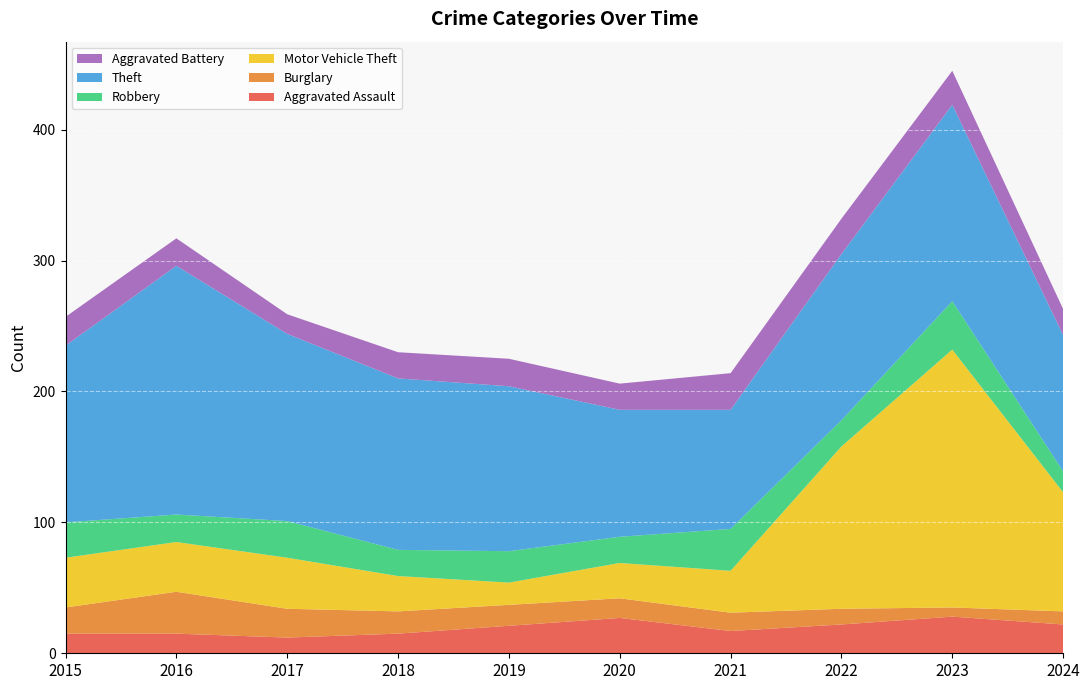

Reading left to right, transcribe all the data shown in this chart.

Aggravated Assault: 15	15	12	15	21	27	17	22	28	22
Burglary: 20	32	22	17	16	15	14	12	7	10
Motor Vehicle Theft: 38	38	39	27	17	27	32	124	197	91
Robbery: 27	21	28	20	24	20	32	20	37	16
Theft: 135	190	143	131	126	97	91	127	150	104
Aggravated Battery: 22	21	15	20	21	20	28	27	26	20